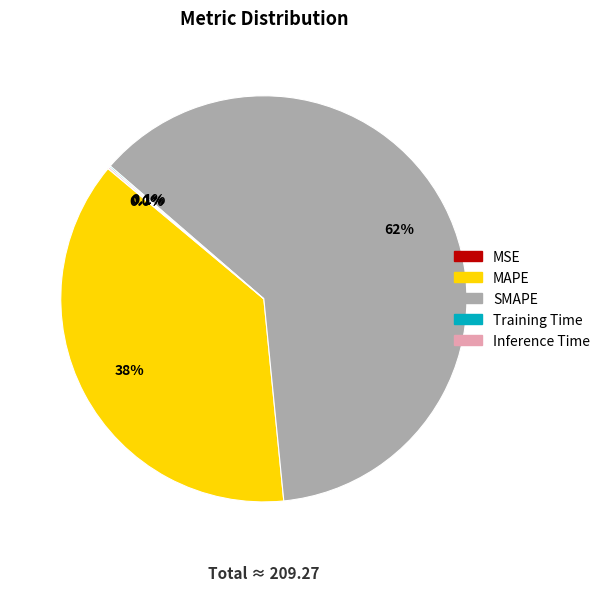

To the nearest percent, what portion does MAPE represent?

38%